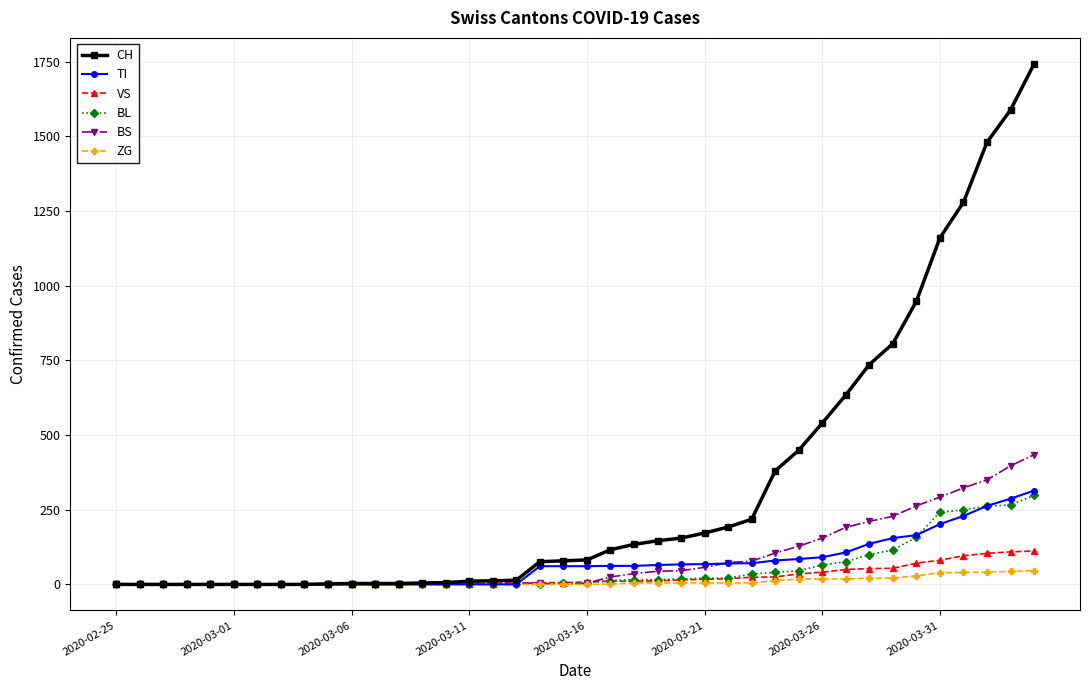

Which series has the largest total across all categories?

CH